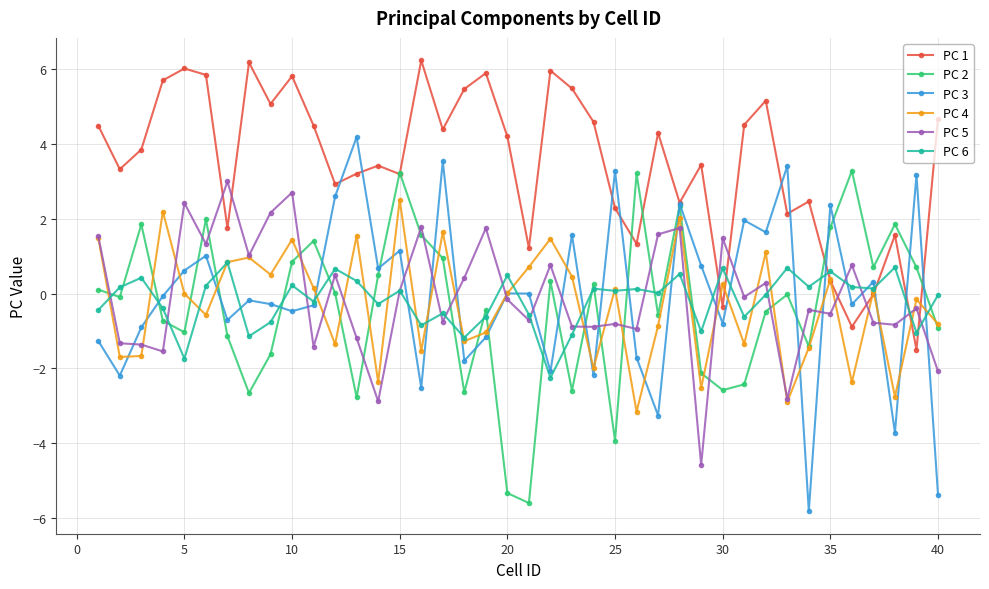

What is the minimum value shown in the chart?

-5.8